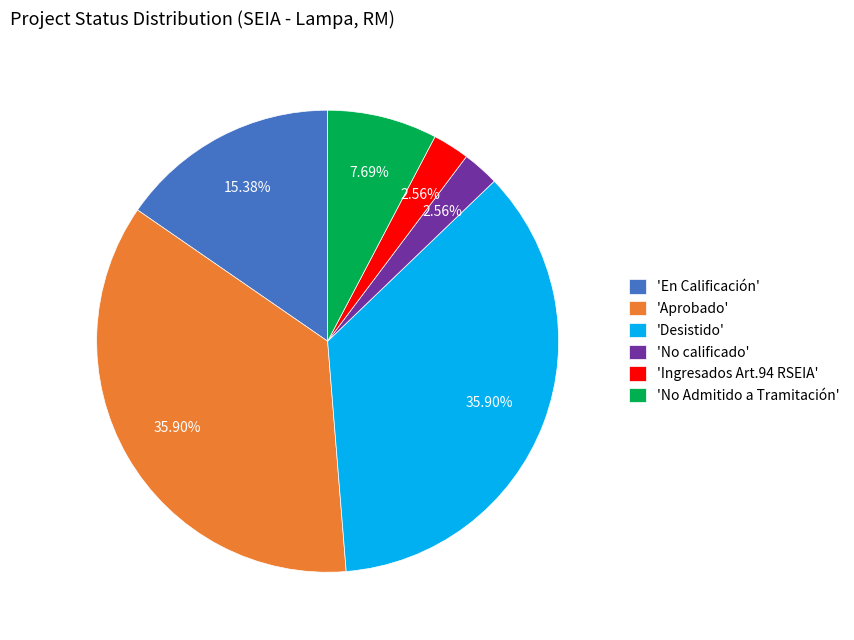

What is the ratio of the value at 'Aprobado' to the value at 'No Admitido a Tramitación'?

4.7